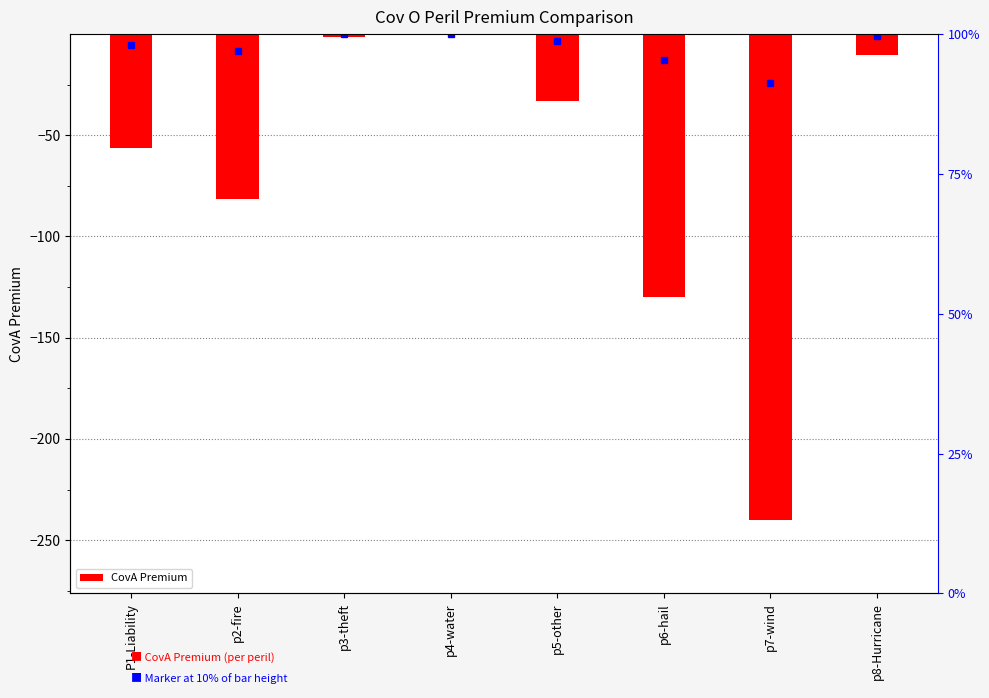

The chart shows a value of -0.6 at p4-water. True or false?

True